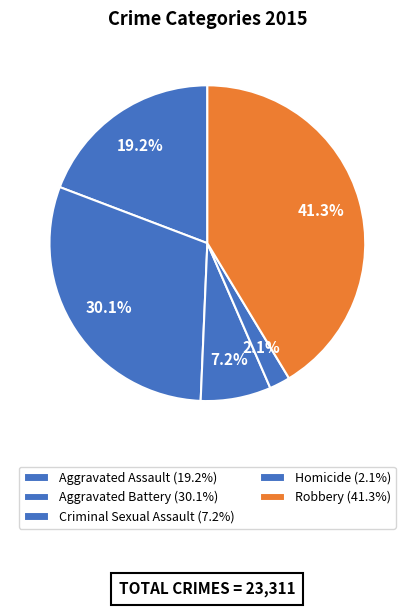

Count the number of slices in the pie.

5